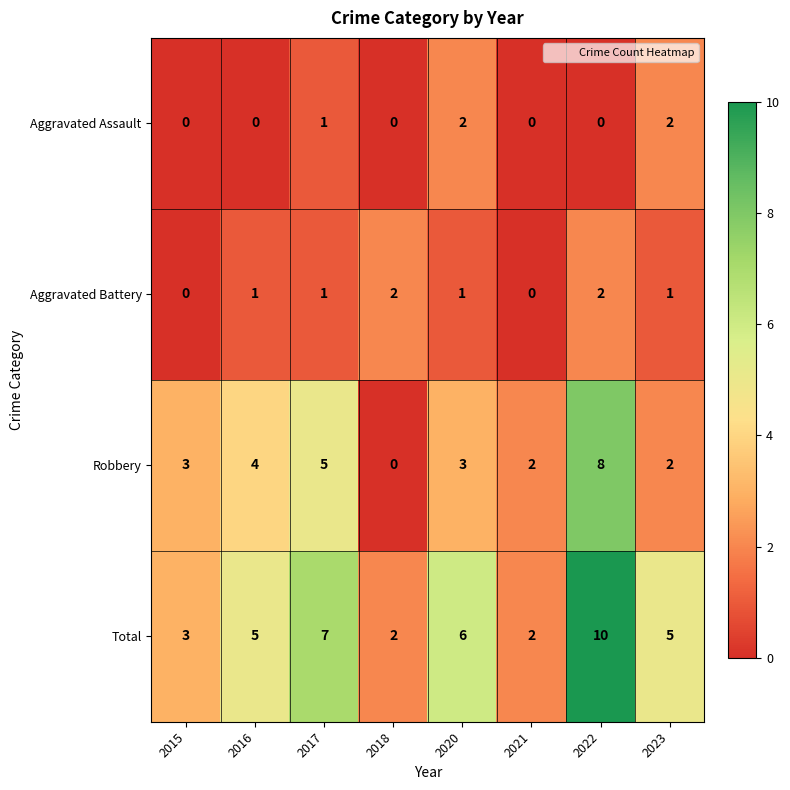

What is the total value across all series at 2021?

4